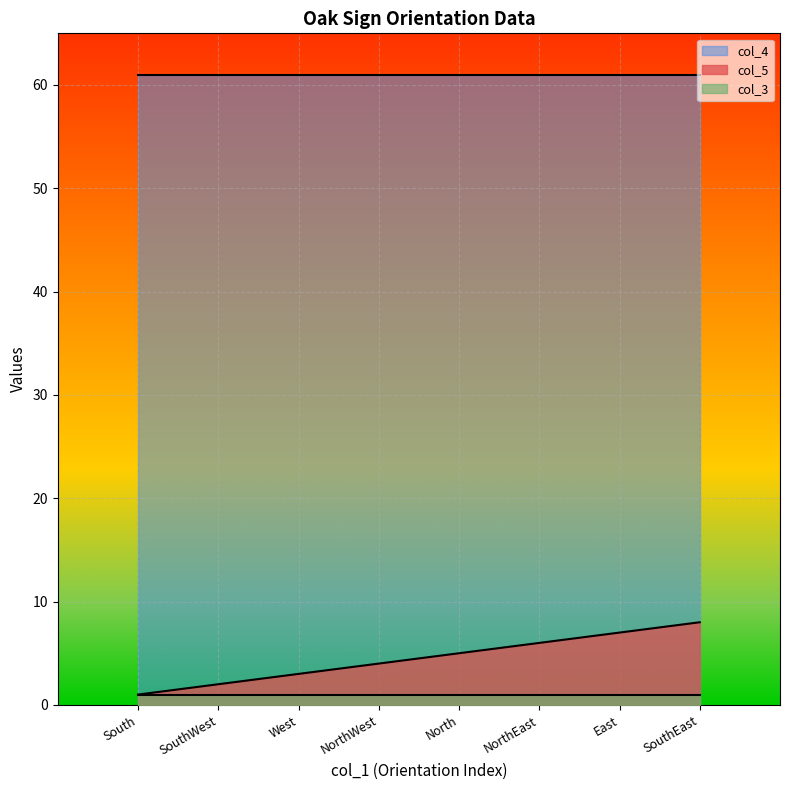

True or false: col_4 and col_5 cross at least once.

False